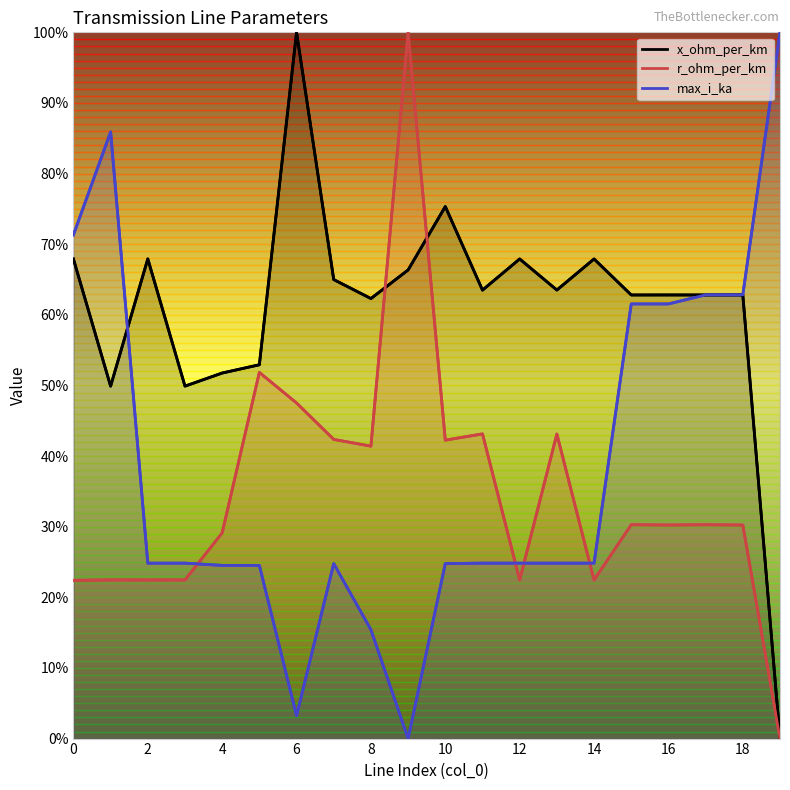

What is the label of the 2nd point from the right?

18